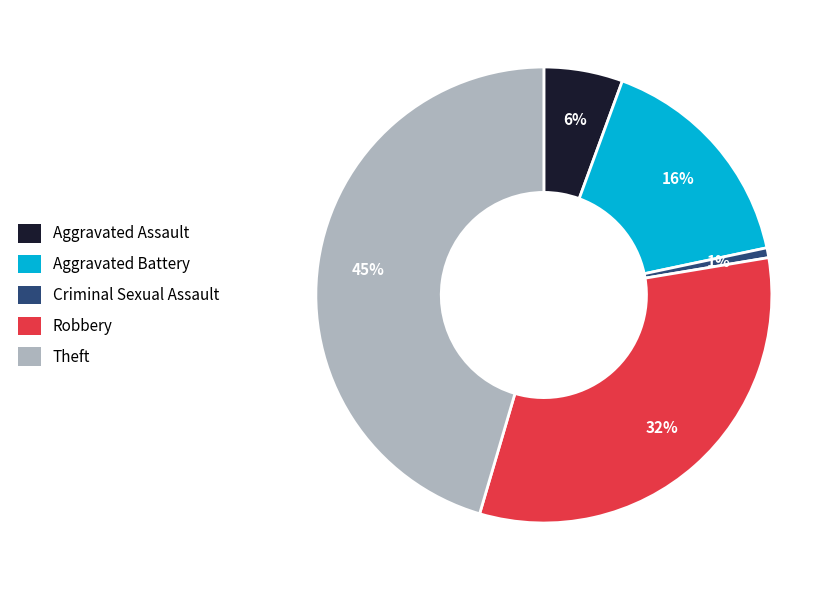

To the nearest percent, what is the difference between the Aggravated Battery and Criminal Sexual Assault slice percentages?

15%